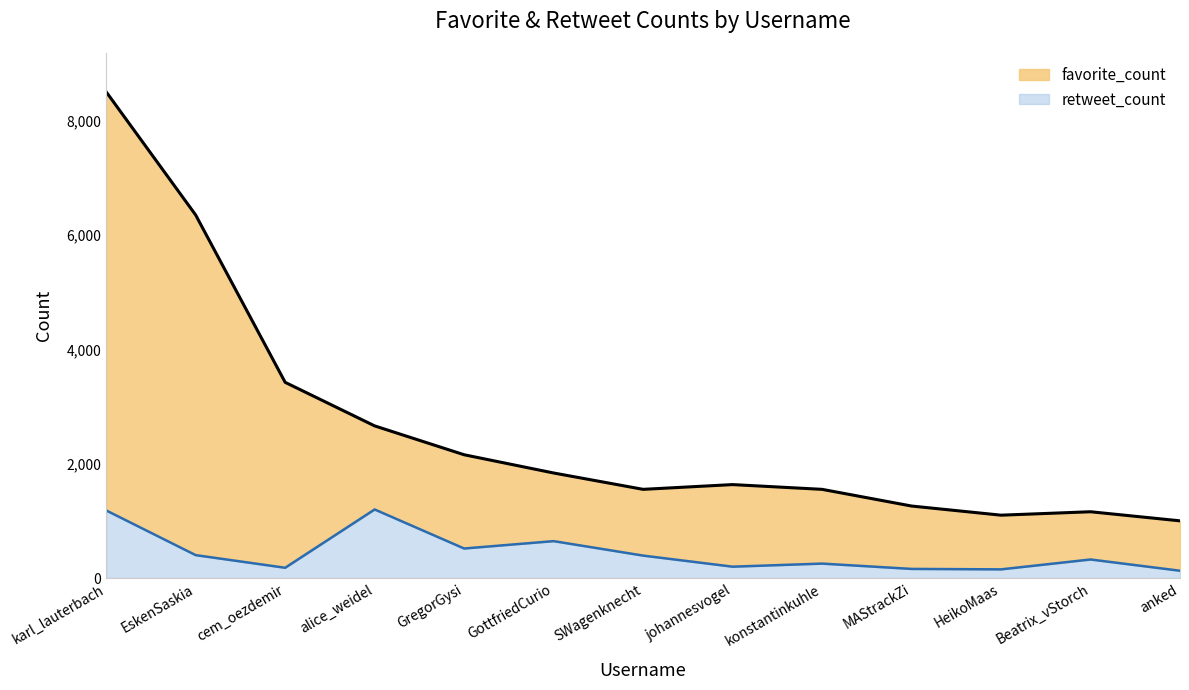

True or false: favorite_count has a value of 1634 at johannesvogel.

True